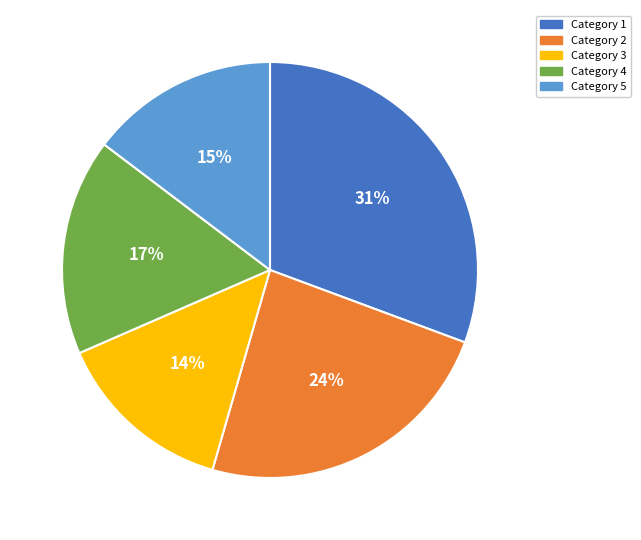

Does any single category account for the majority?

No